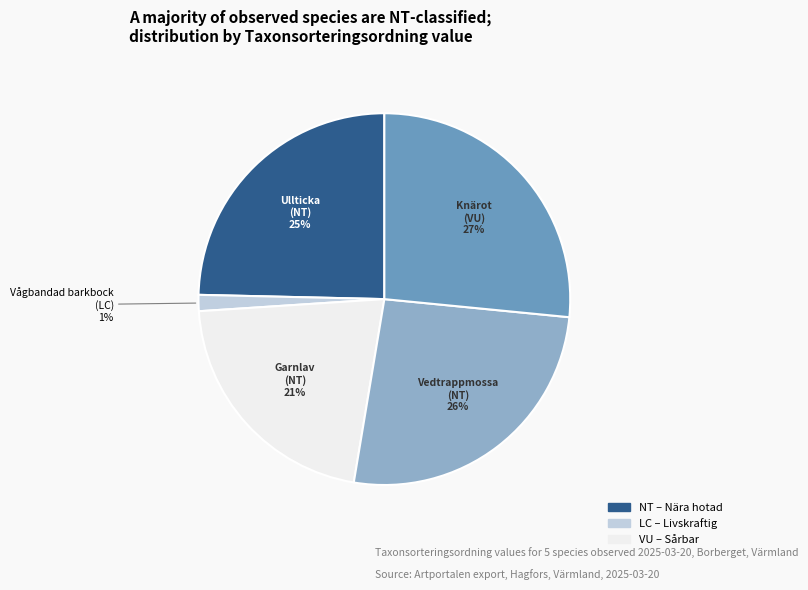

Is Garnlav the majority of the pie?

No